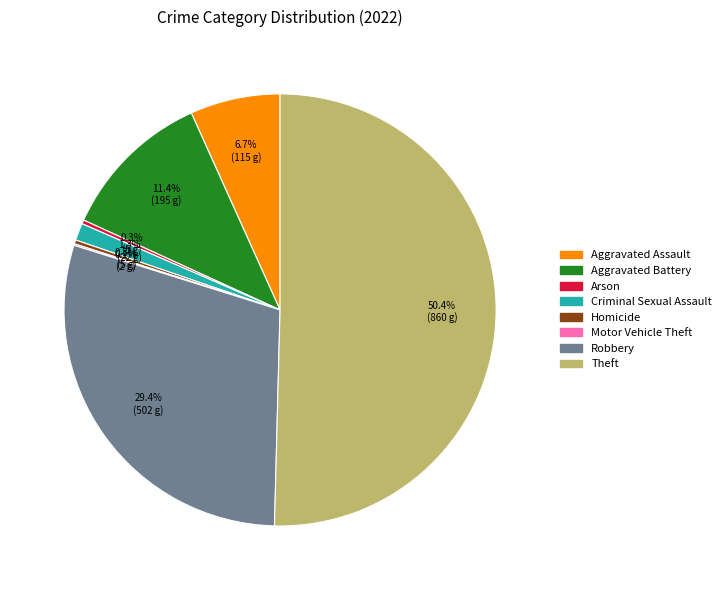

Is Robbery the majority of the pie?

No